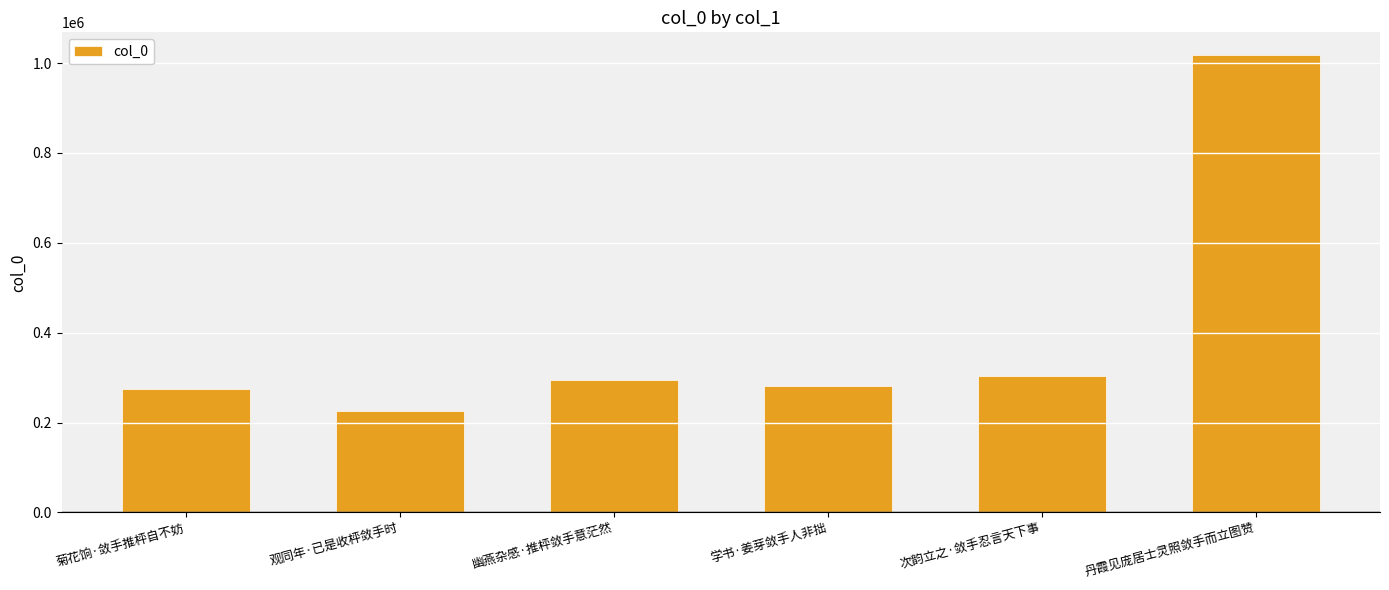

What is the difference between the values at 丹霞见庞居士灵照敛手而立图赞 and 观同年·已是收枰敛手时?

791297